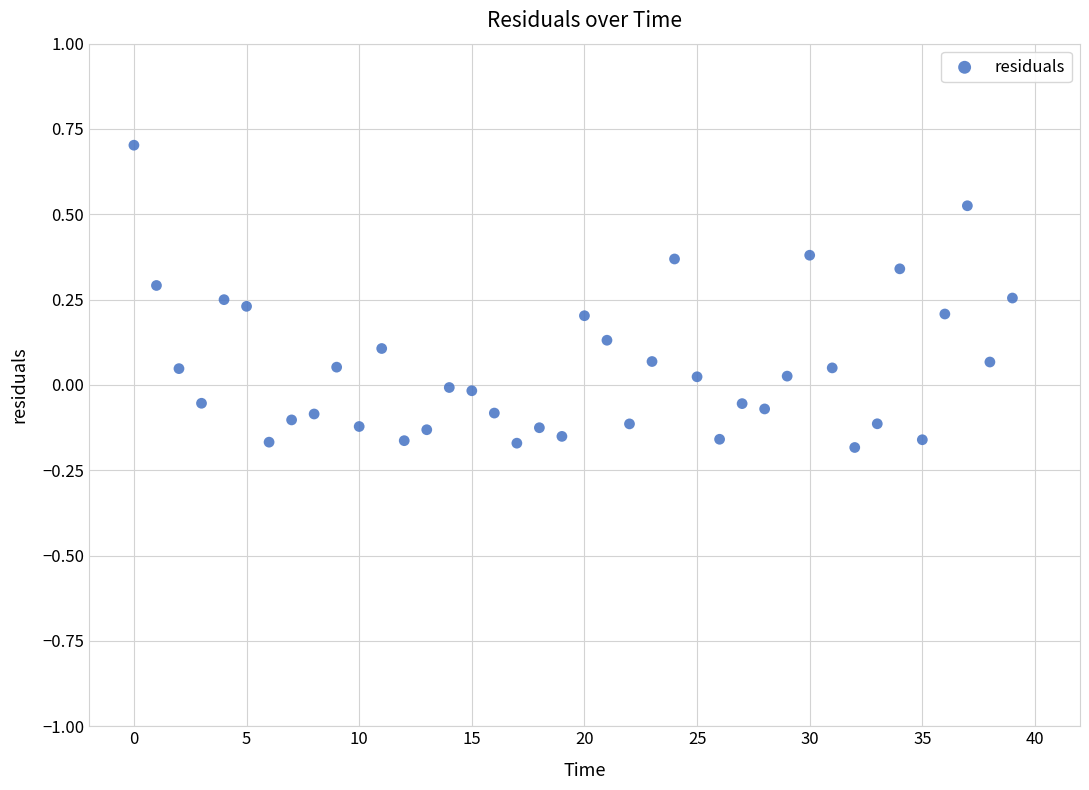

What is the range of Y values (max minus min)?

0.9